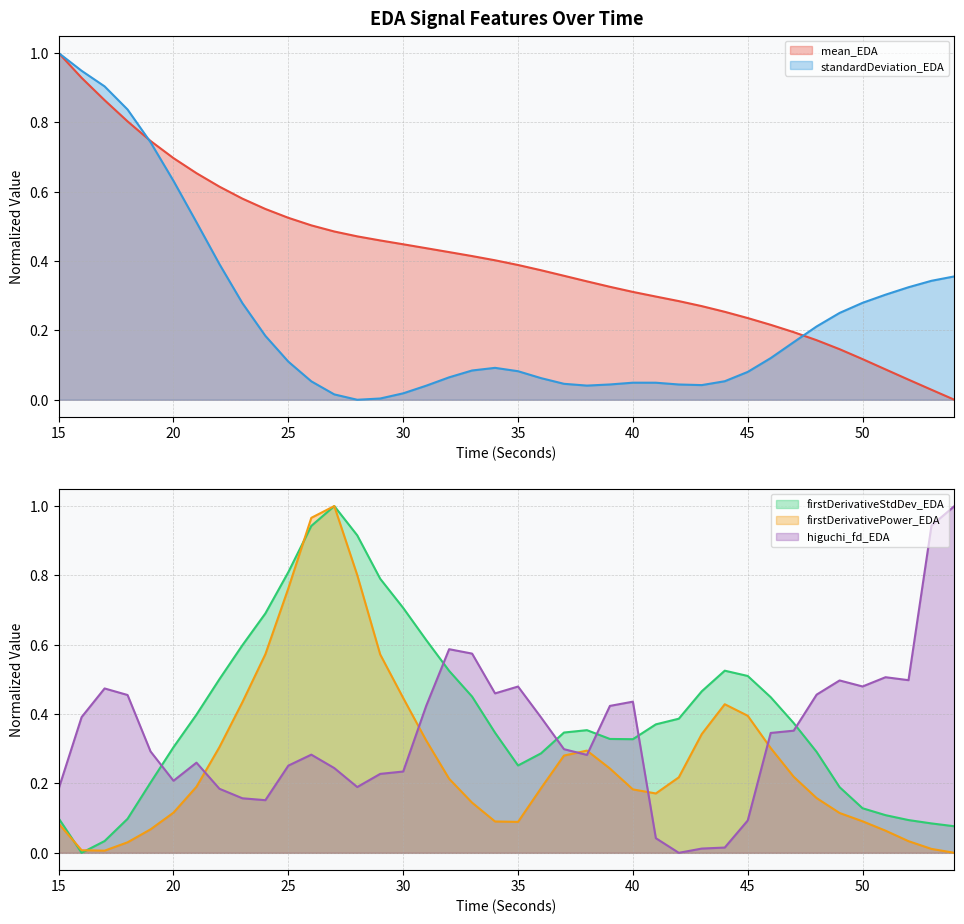

Which series has the largest total across all categories?

mean_EDA